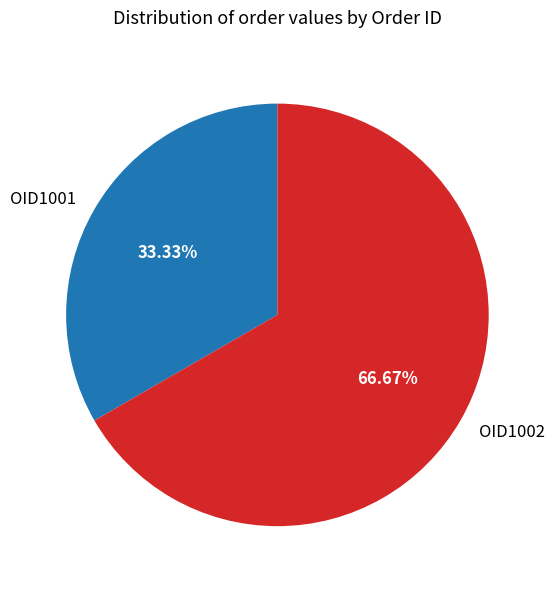

True or false: OID1001 accounts for 21% of the total.

False